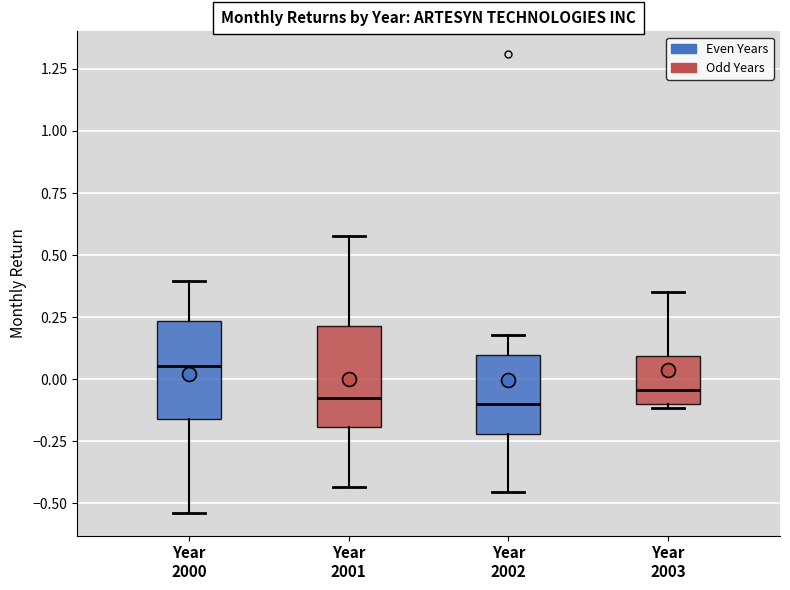

Reading left to right, transcribe this box plot: for each box, give where its median line is, the range the box spans, and where its two whiskers end, as read against the y-axis. The values are not printed on the chart, so give them approximately, as read against the axis.

Year 2000: median 0.05, box -0.15 to 0.25, whiskers -0.55 to 0.40
Year 2001: median -0.10, box -0.20 to 0.20, whiskers -0.45 to 0.55
Year 2002: median -0.10, box -0.20 to 0.10, whiskers -0.45 to 0.20
Year 2003: median -0.05, box -0.10 to 0.10, whiskers -0.10 (just below the box's lower edge) to 0.35